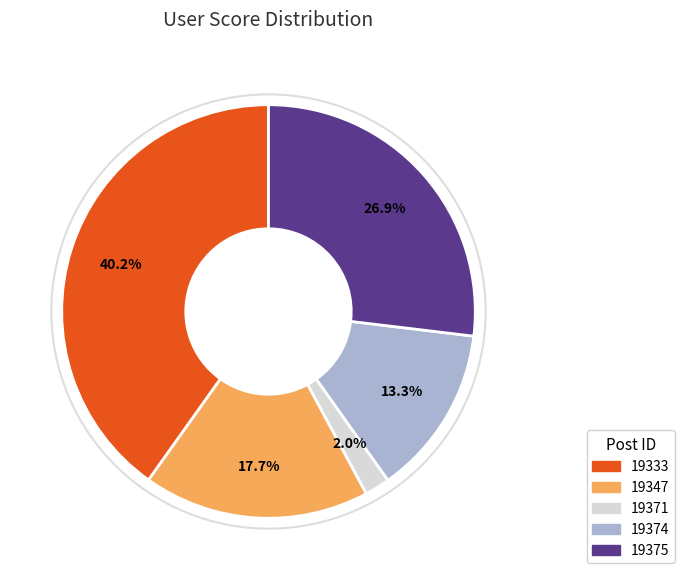

Which slice is the smallest?

19371